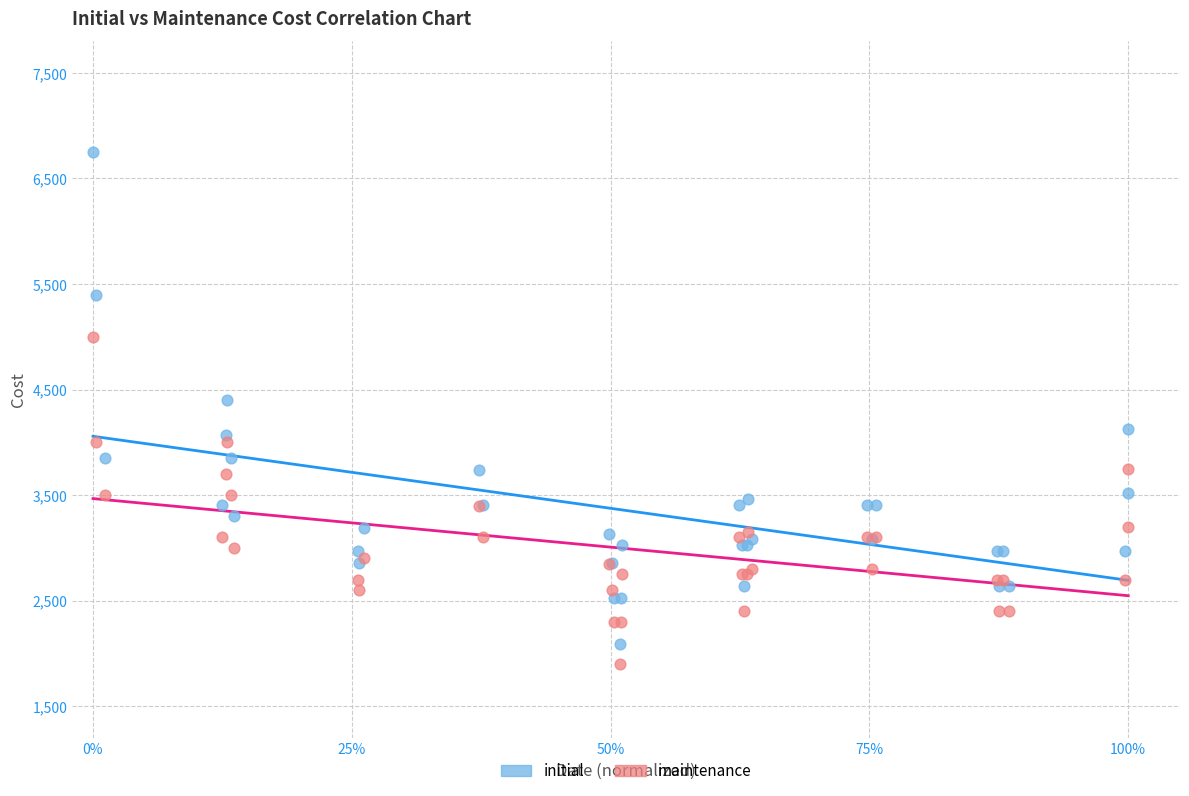

Across all series, what Y value is closest to 4325?

4400